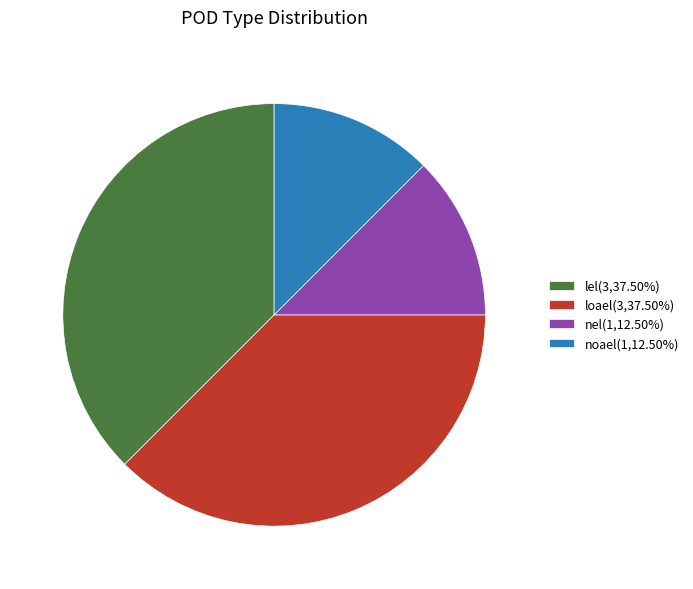

Does loael(3,37.50%) account for over 50% of the chart?

No